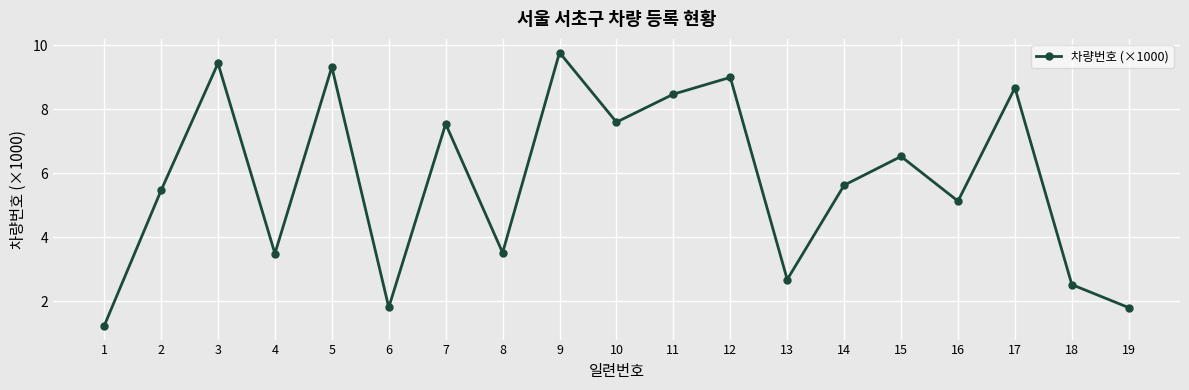

How many values exceed 5?

12